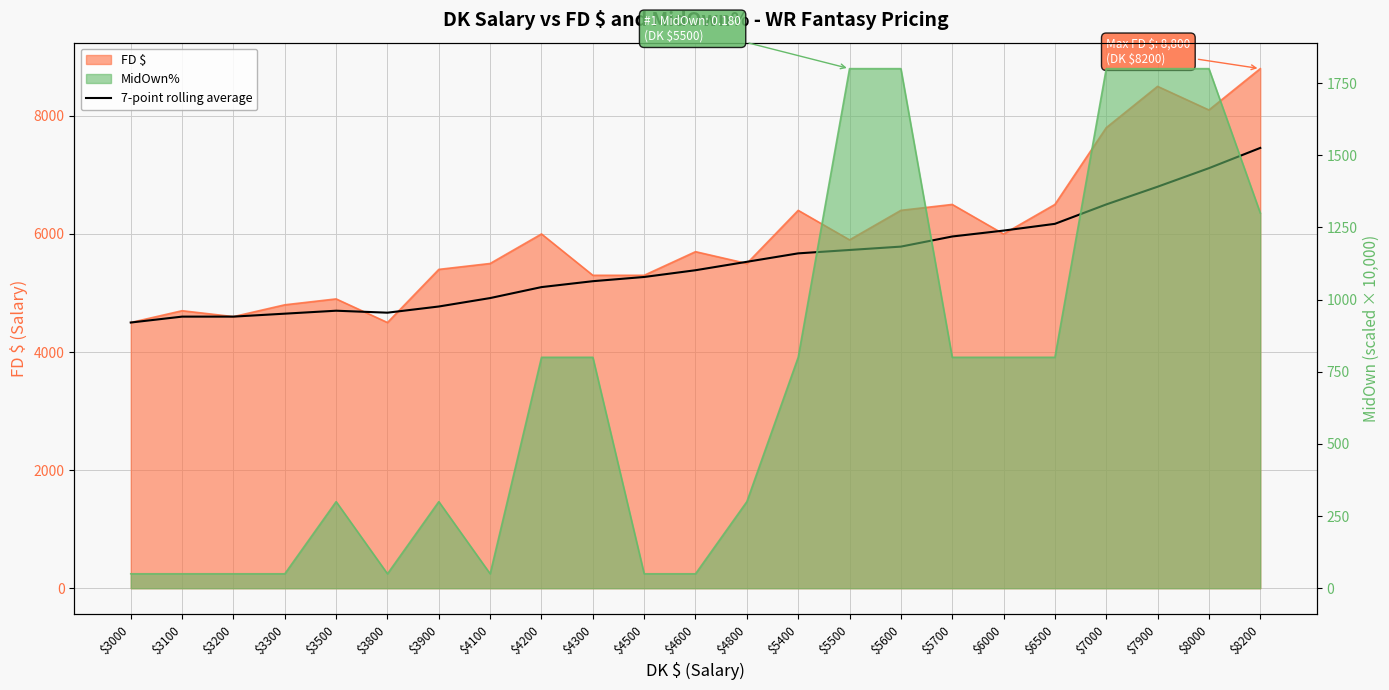

Which label corresponds to the smallest value in the chart?

$3000